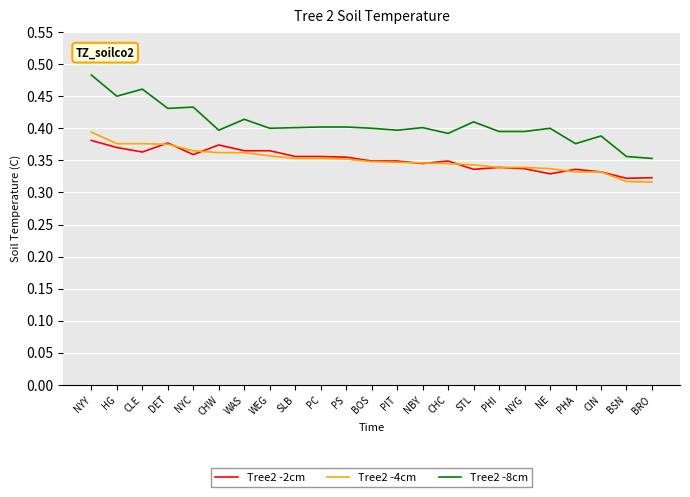

The value of Tree2 -2cm at CLE is 0.4. True or false?

True